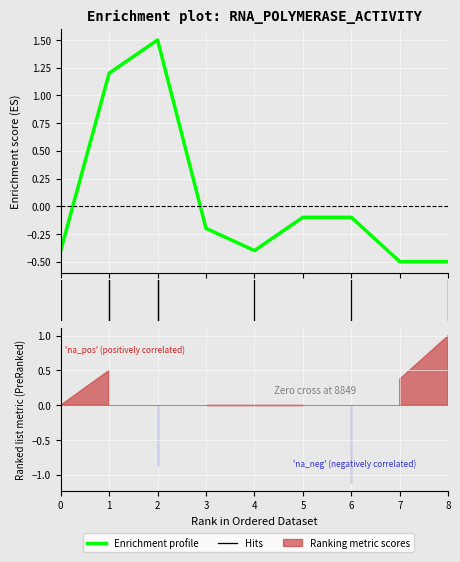

Rank the categories by value from lowest to highest.

7, 8, 0, 4, 3, 5, 6, 1, 2